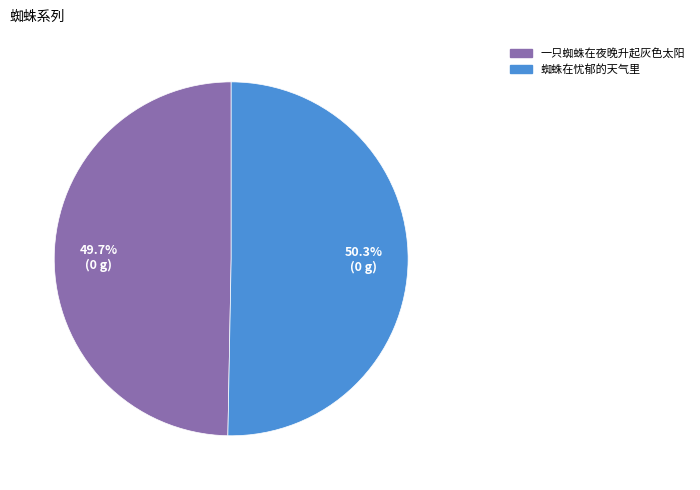

Is there a majority slice in this chart?

Yes